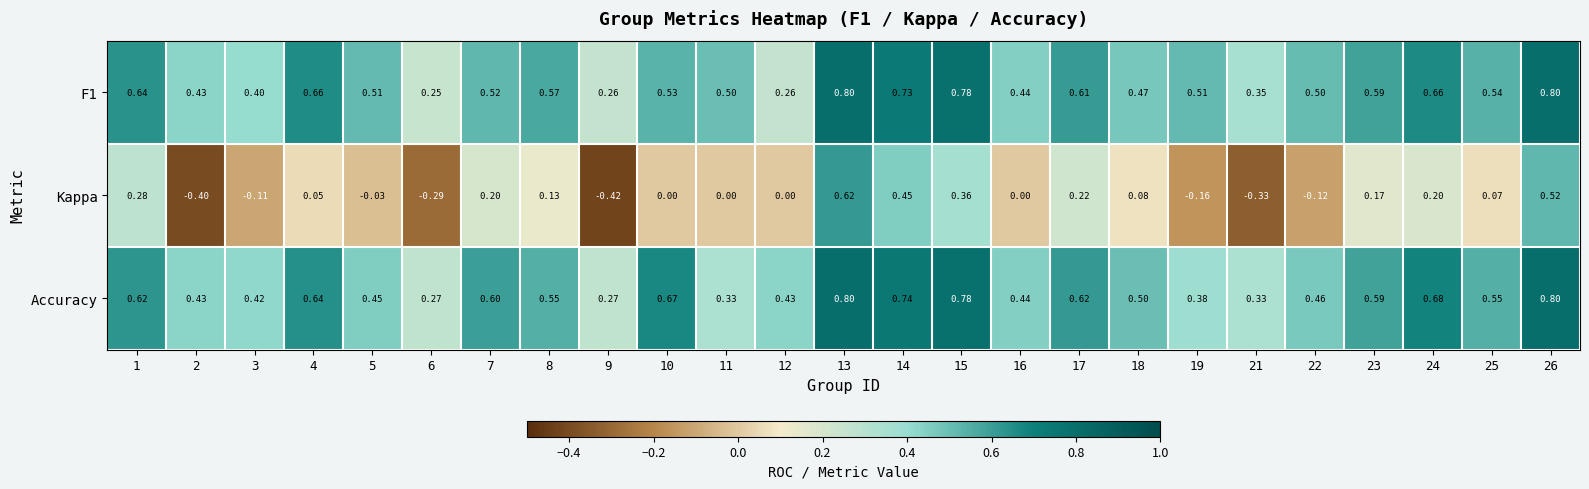

Which series changed the most between 3 and 15?

Kappa